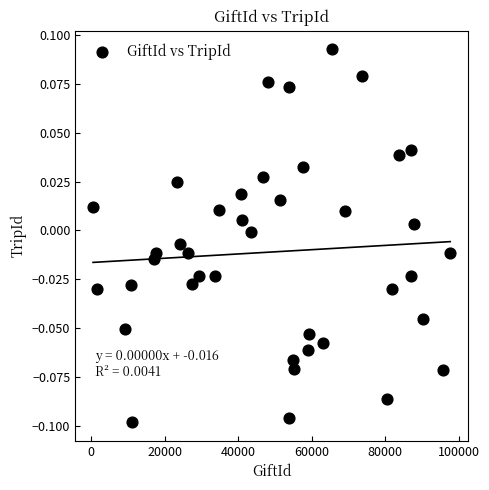

What is the range of X values (max minus min)?

97102.0